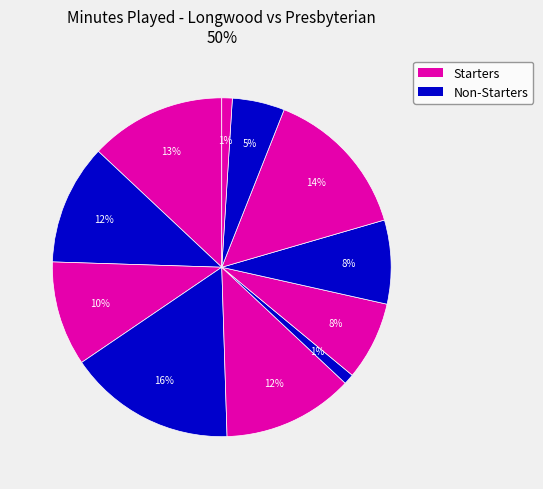

How many slices are in this pie chart?

11